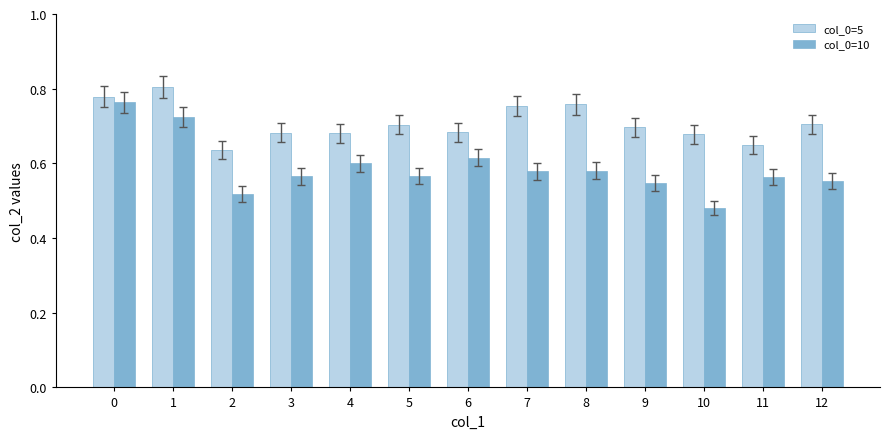

What is the sum of the col_0=5 values at 4 and 3?

1.4